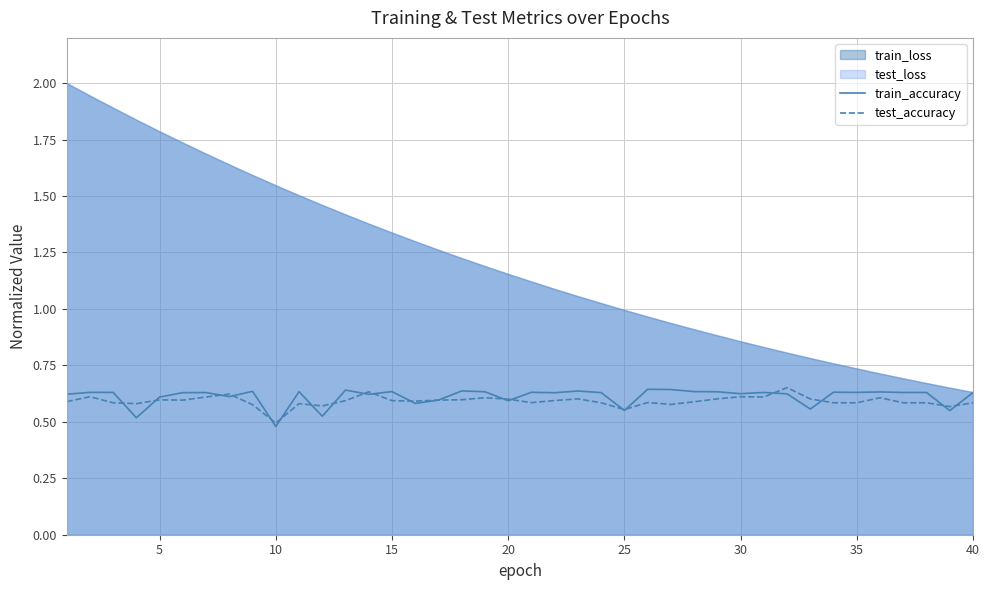

The test_accuracy series shows 0.6 at 15. True or false?

True